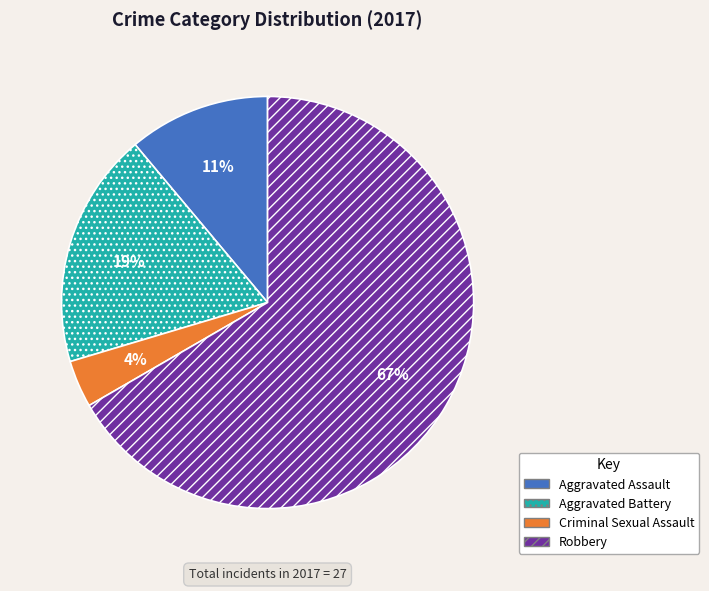

Does Robbery represent more than half of the total?

Yes